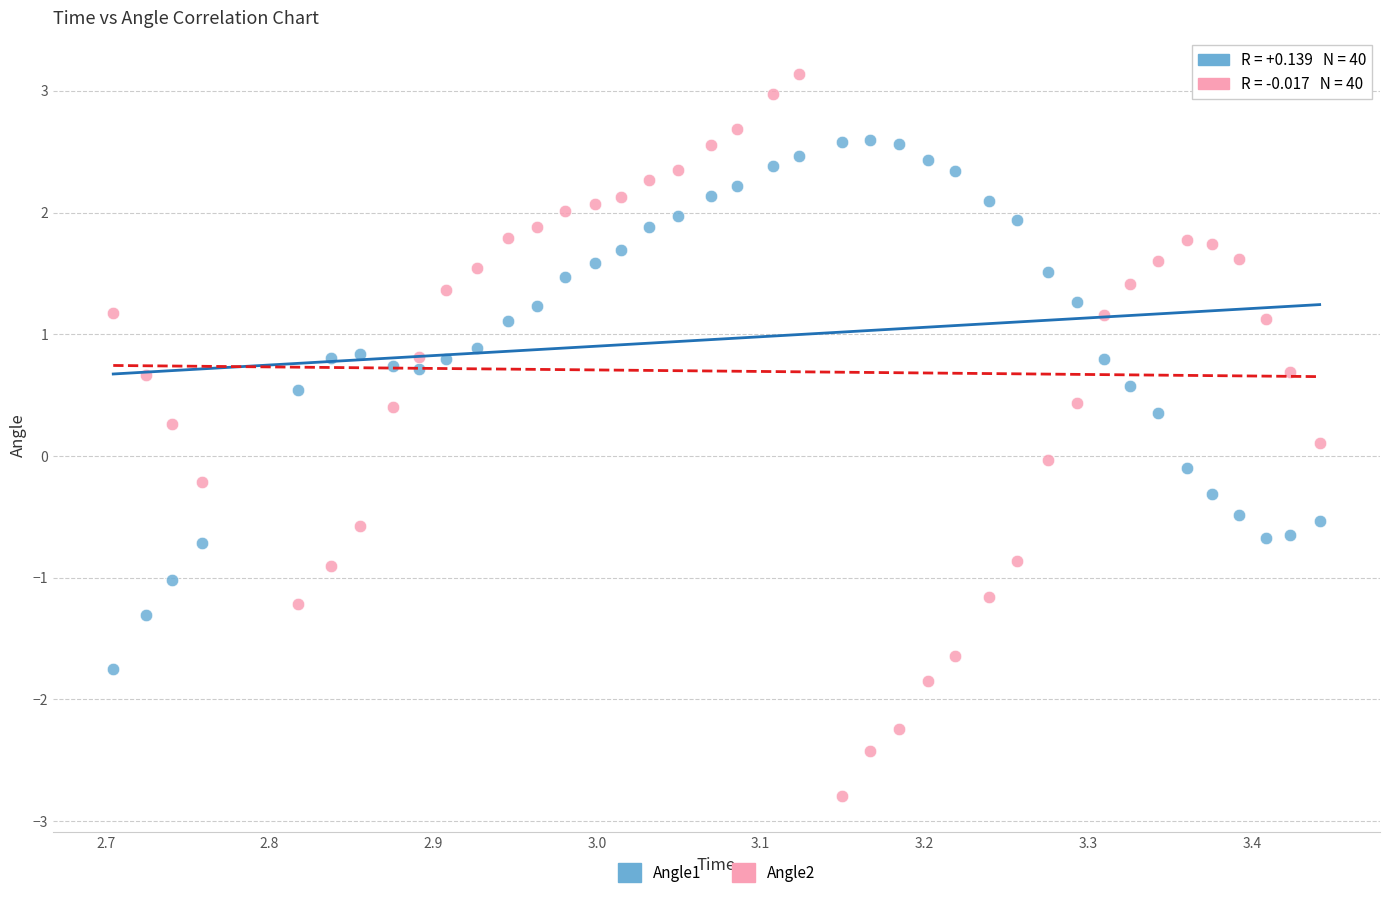

What are all the series names shown in the legend?

Angle1, Angle2